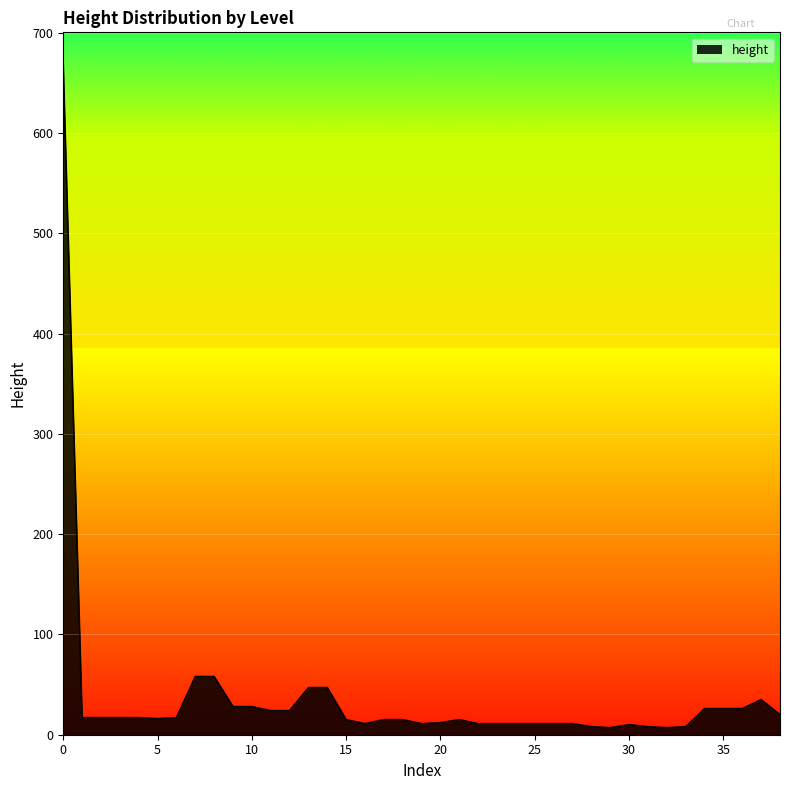

True or false: the data has more than 2 interior local peaks.

True